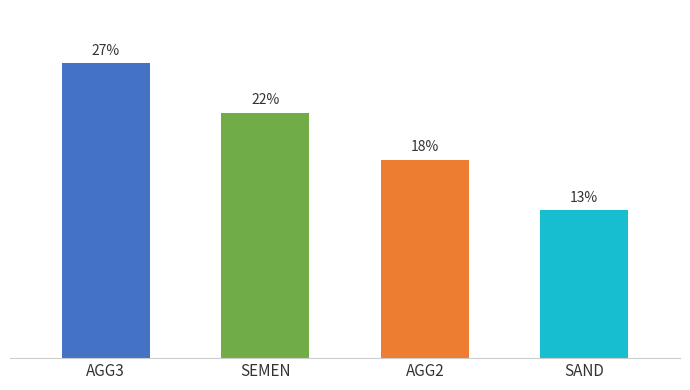

What is the label of the 3rd bar from the left?

AGG2